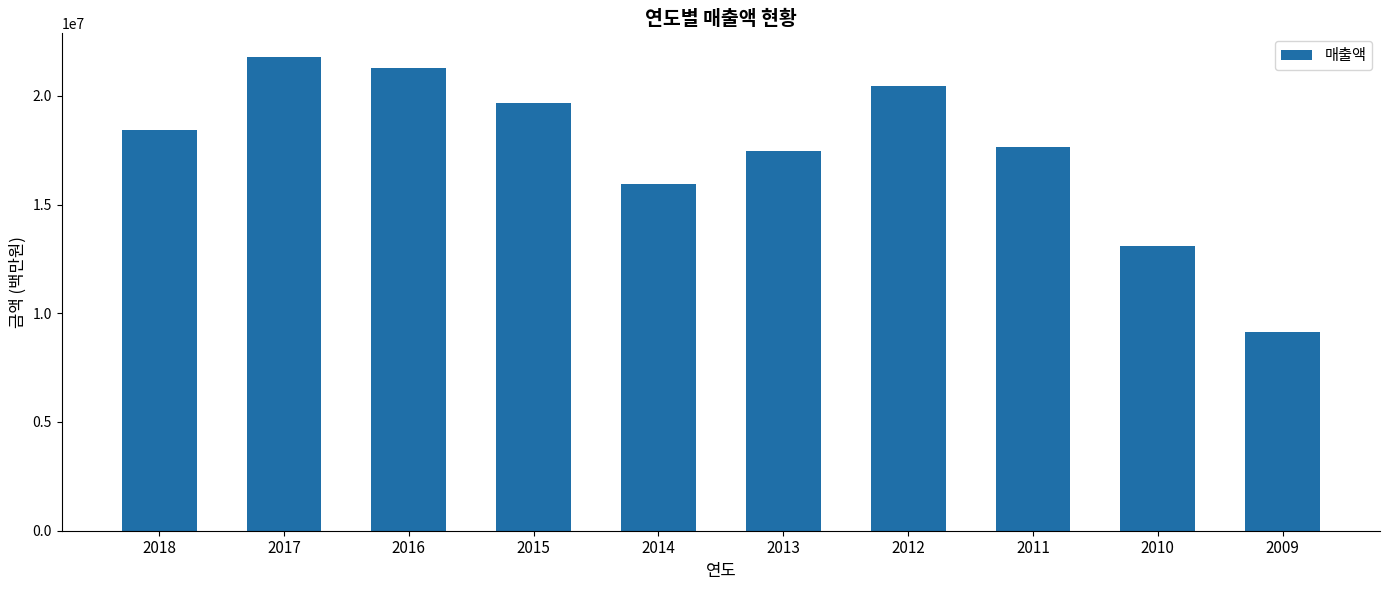

At which category does the chart reach its peak across all series?

2017